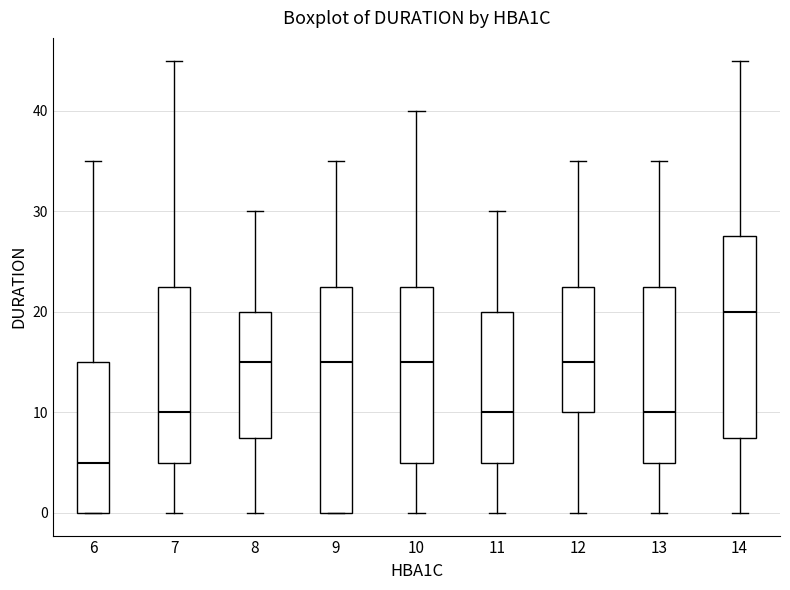

Which box is the tallest, from its lower edge to its upper edge?

9